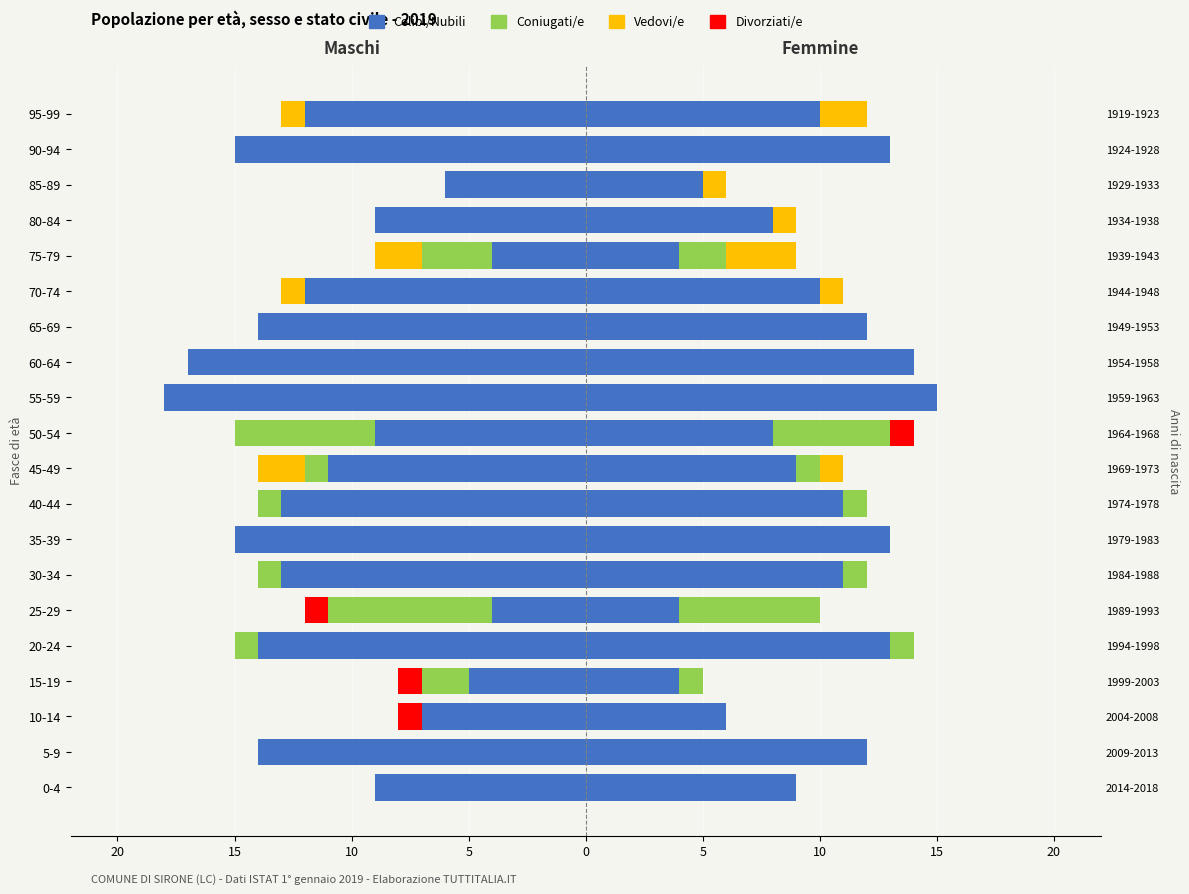

How many bars are there in total?

80